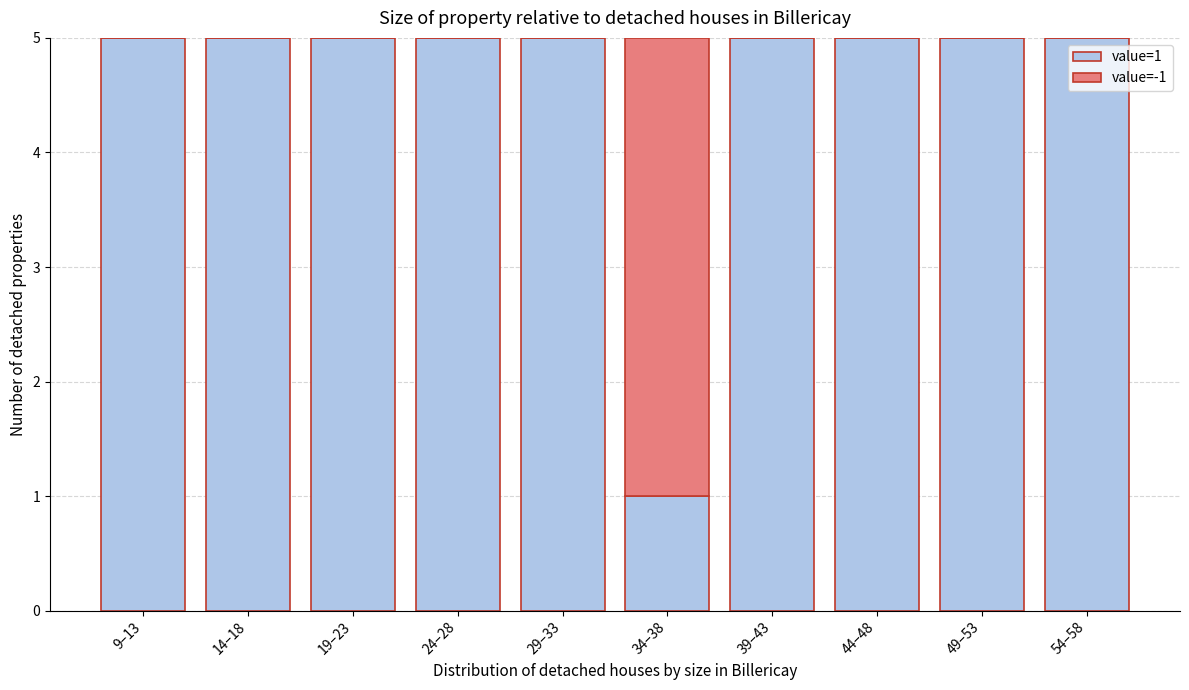

Reading left to right, what are the values for value=1?

9–13=5	14–18=5	19–23=5	24–28=5	29–33=5	34–38=1	39–43=5	44–48=5	49–53=5	54–58=5